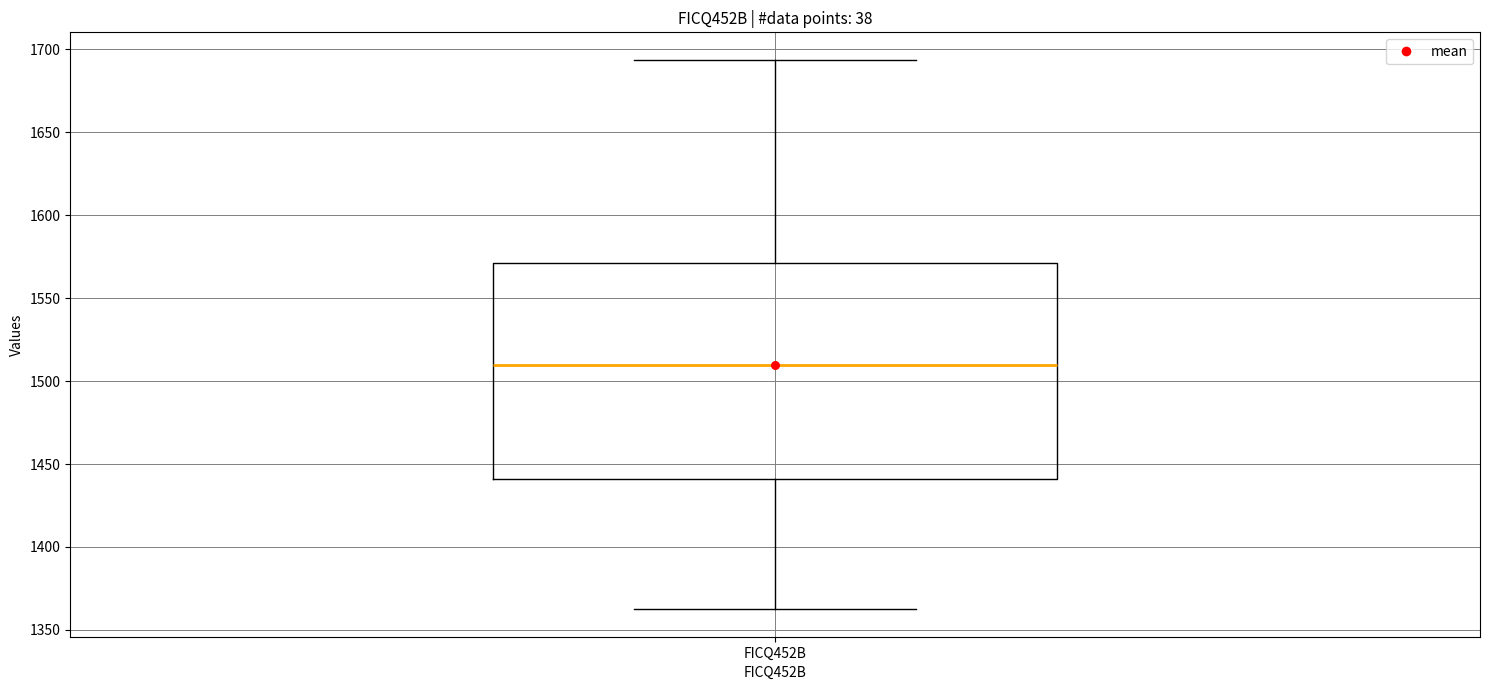

Read this box plot against the y-axis: the position of the median line, the range covered by the box, and the ends of both whiskers. The values are not printed on the chart, so give them approximately, as read against the axis.

median 1510, box 1440 to 1570, whiskers 1360 to 1695